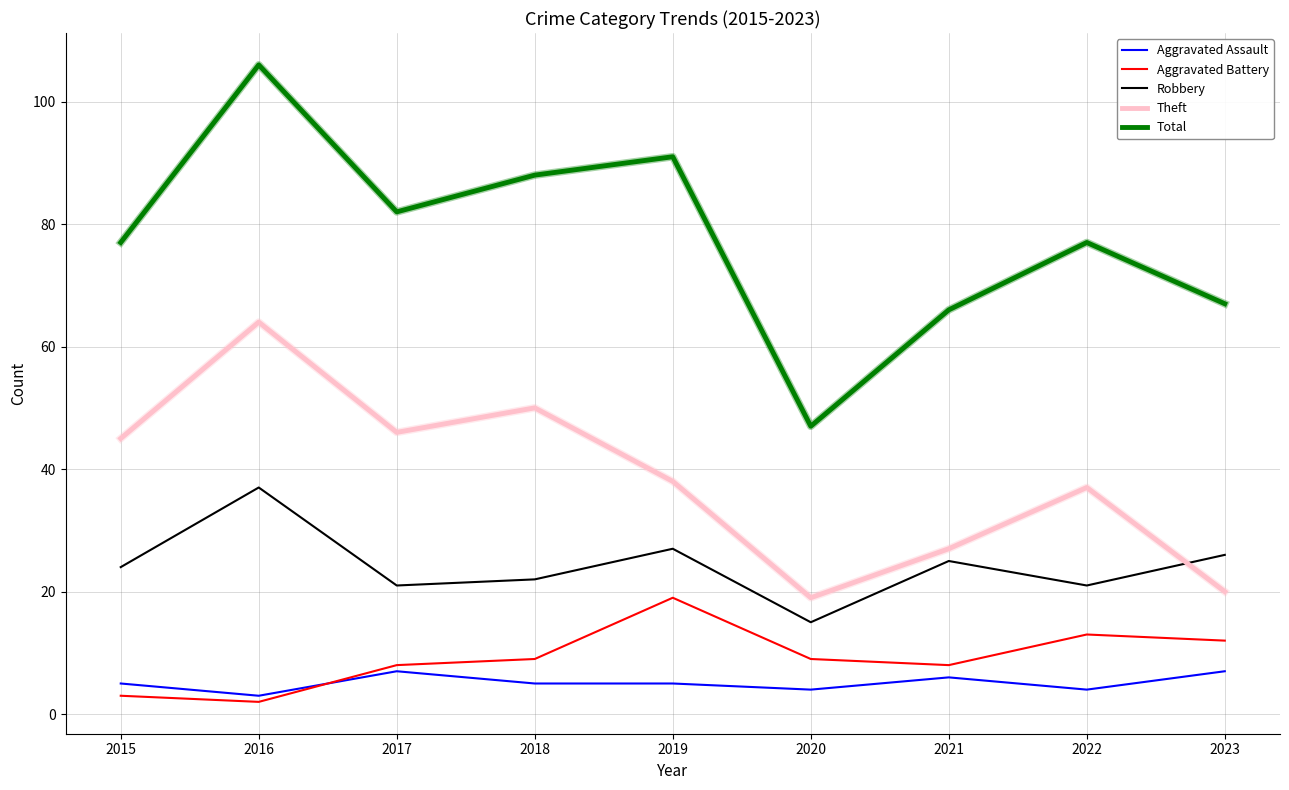

True or false: Robbery and Aggravated Battery intersect in this chart.

False